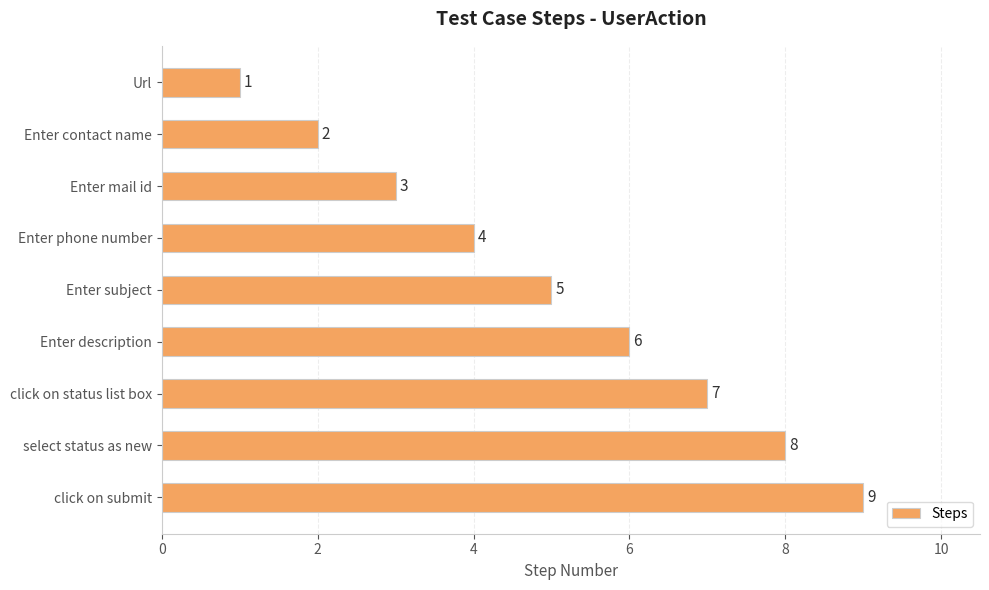

What is the change in value from Url to Enter subject?

+4